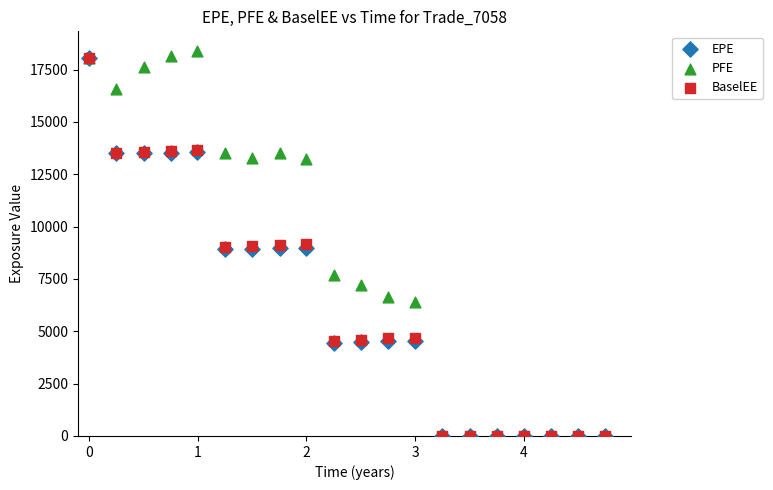

What are all the series names shown in the legend?

EPE, PFE, BaselEE